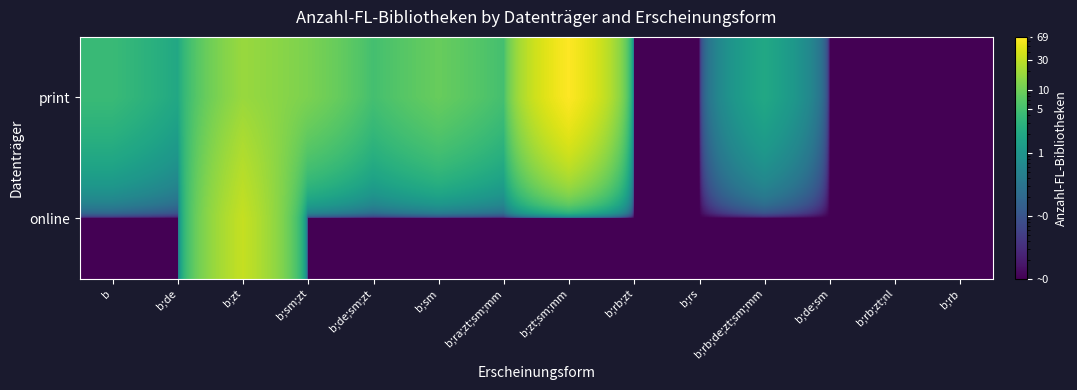

At how many categories does at least one series exceed 1?

9